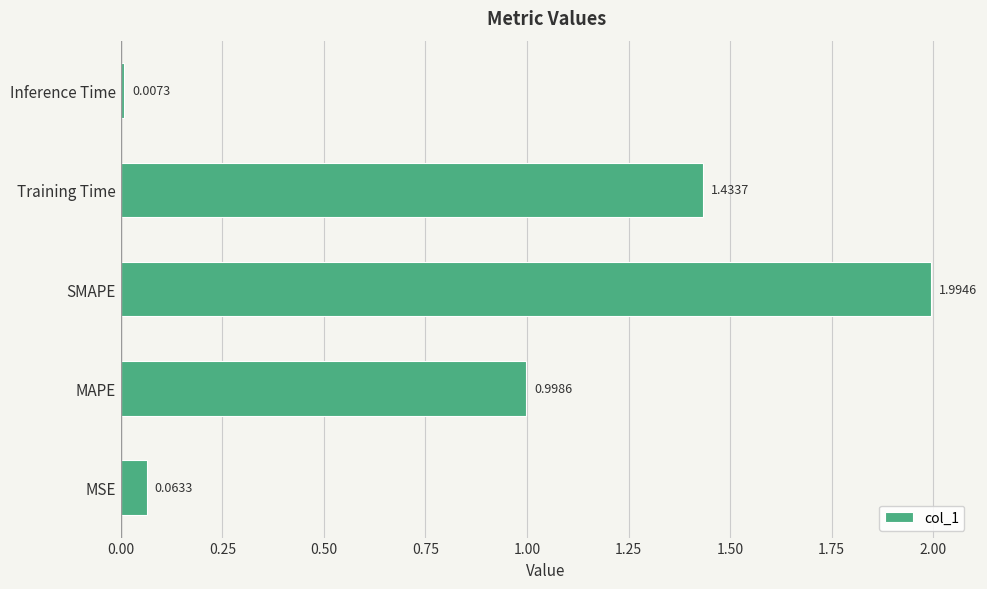

Which category has the lowest value across all series?

Inference Time